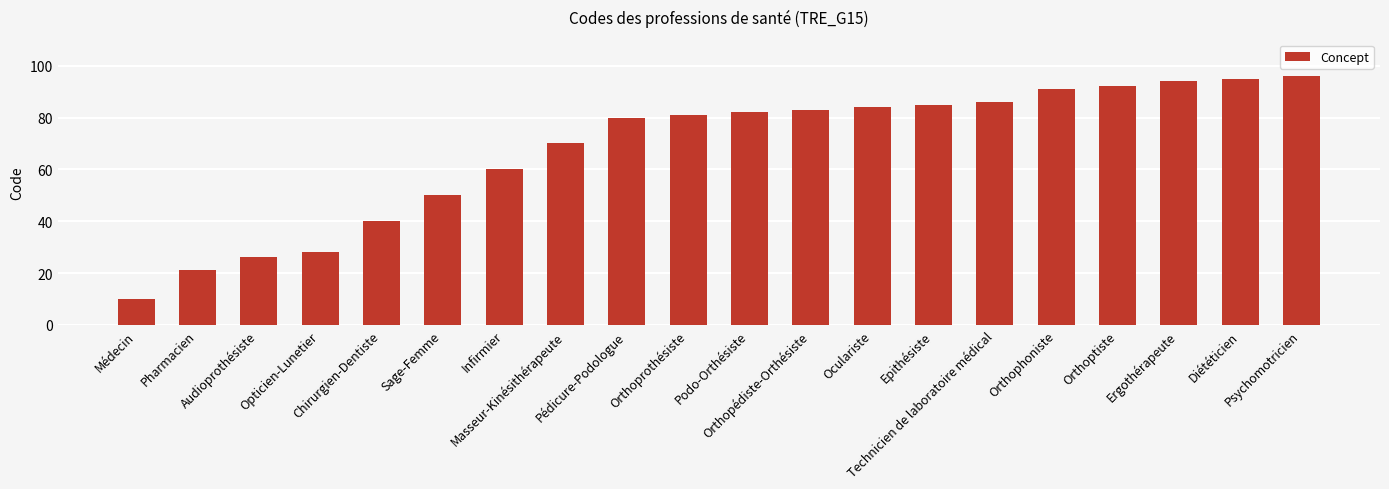

What is the value of the 14th bar from the left?

85